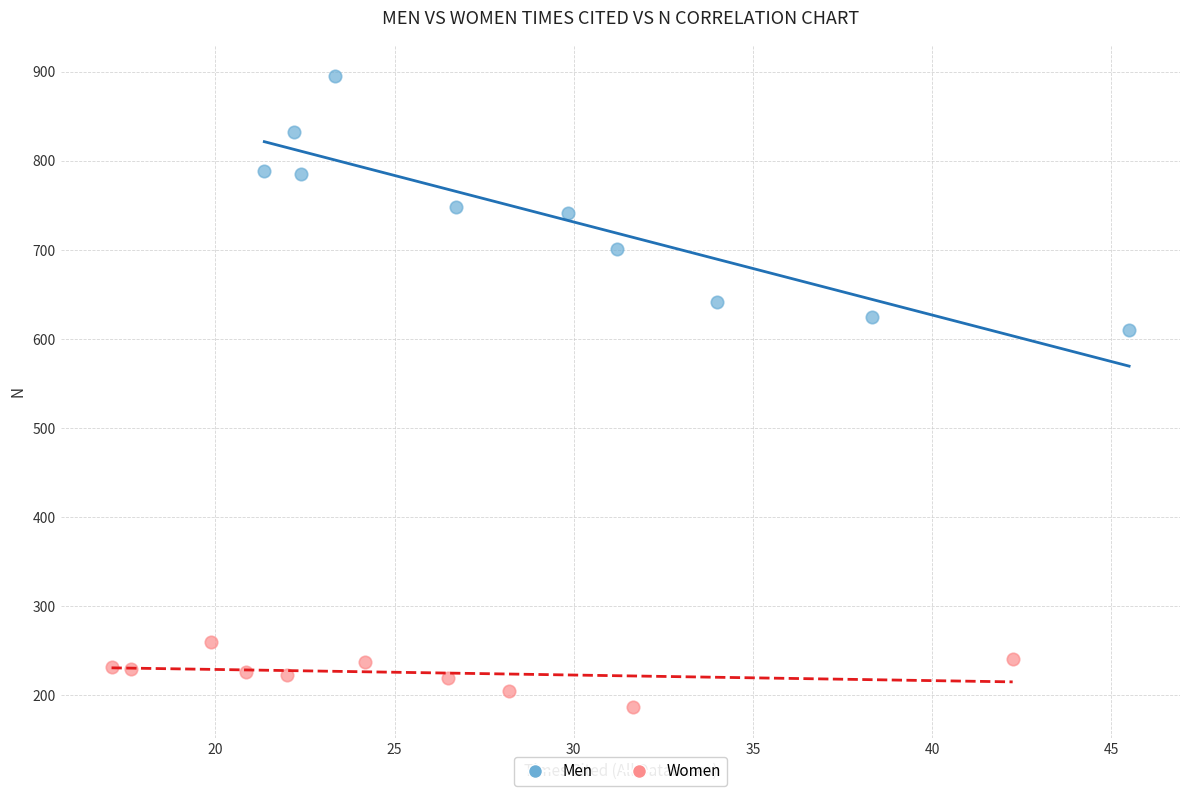

Which series has the largest Y range (max minus min)?

Men